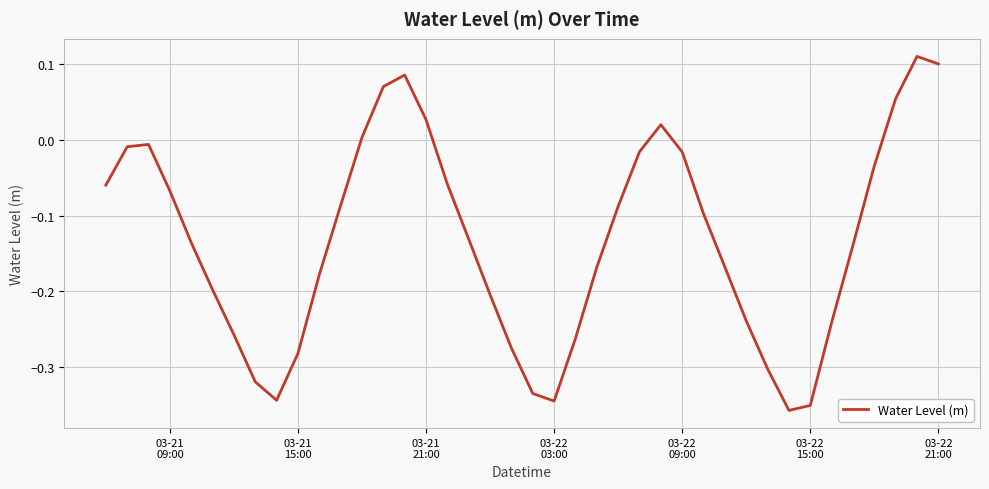

How many interior local peaks (higher than both neighbors) does the data have?

4